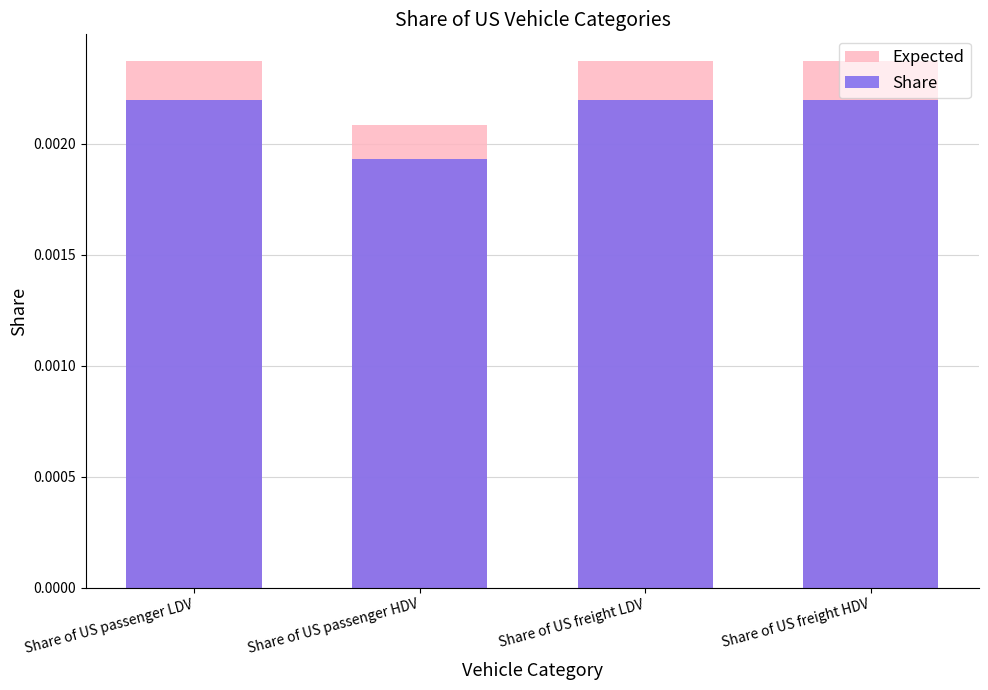

At which label does Share reach its peak?

Share of US passenger LDV